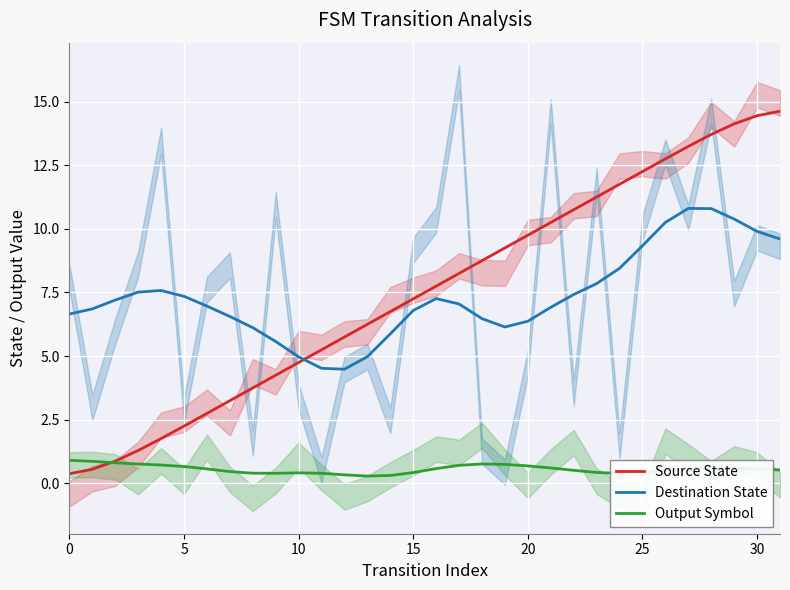

Does the chart display data point markers on the line(s)?

No